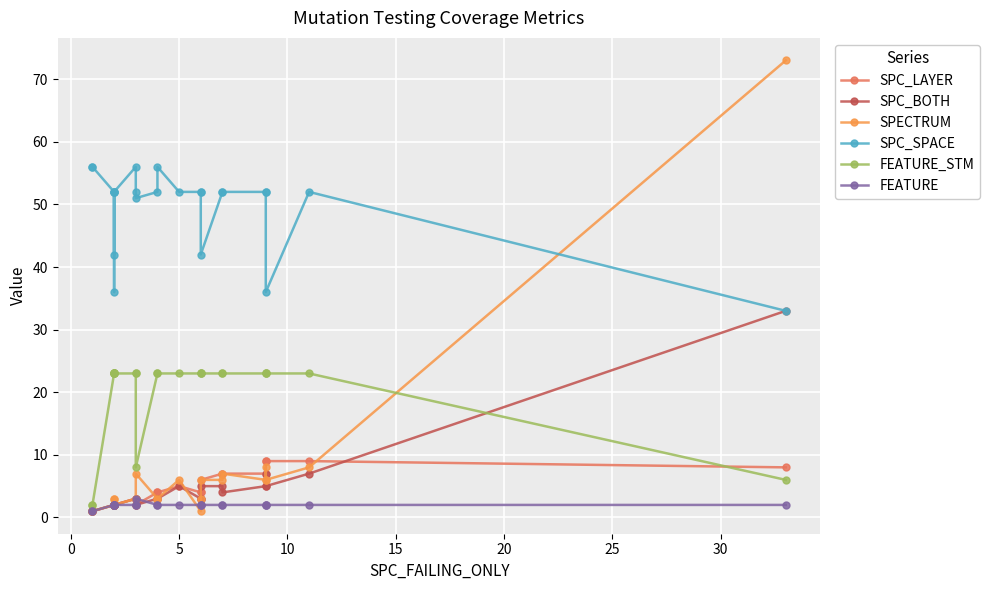

Reading right to left, extract all data points from this chart.

SPC_LAYER: 8	9	9	9	7	7	7	6	4	4	5	4	4	2	3	3	2	2	2	2	2	2	1	1
SPC_BOTH: 33	7	5	7	5	4	5	5	3	3	5	3	3	2	3	3	2	2	2	2	2	2	1	1
SPECTRUM: 73	8	6	8	6	7	6	6	3	1	6	3	3	7	3	3	2	3	2	2	3	2	1	1
SPC_SPACE: 33	52	36	52	52	52	52	42	52	52	52	56	52	51	52	56	52	42	52	36	52	52	56	56
FEATURE_STM: 6	23	23	23	23	23	23	23	23	23	23	23	23	8	23	23	23	23	23	23	23	23	2	2
FEATURE: 2	2	2	2	2	2	2	2	2	2	2	2	2	3	2	2	2	2	2	2	2	2	1	1